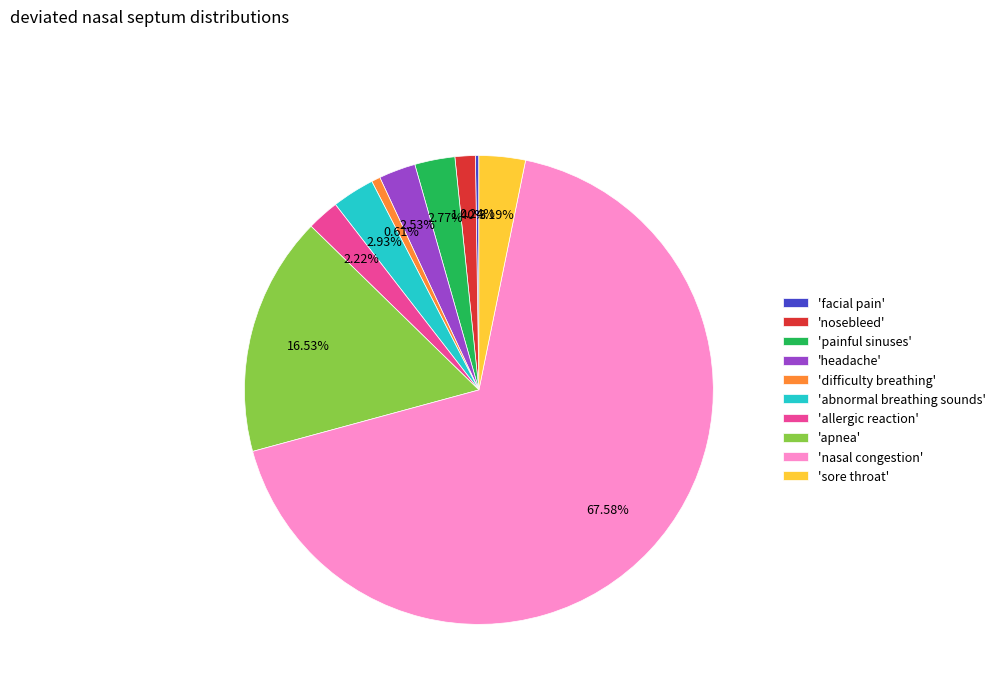

Approximately how many times larger is the value at 'nosebleed' compared to 'sore throat'?

0.4